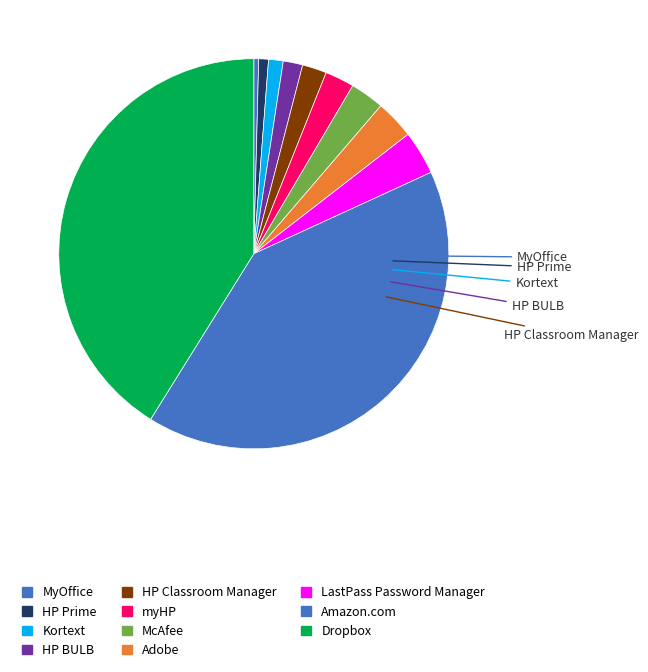

How much of the chart is everything except MyOffice?

99.6%